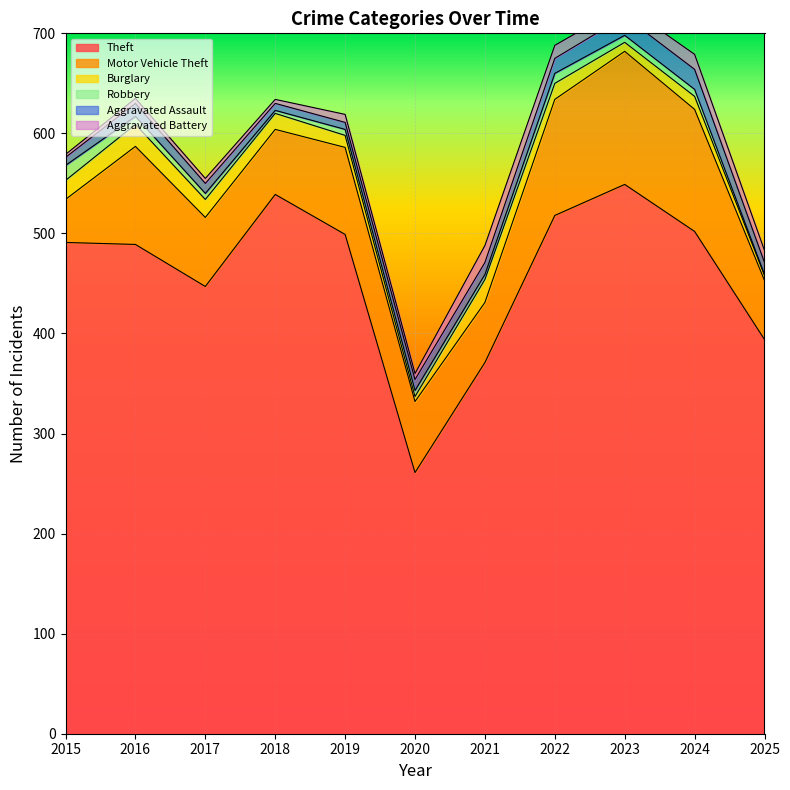

What is the total value across all series at 2020?

360